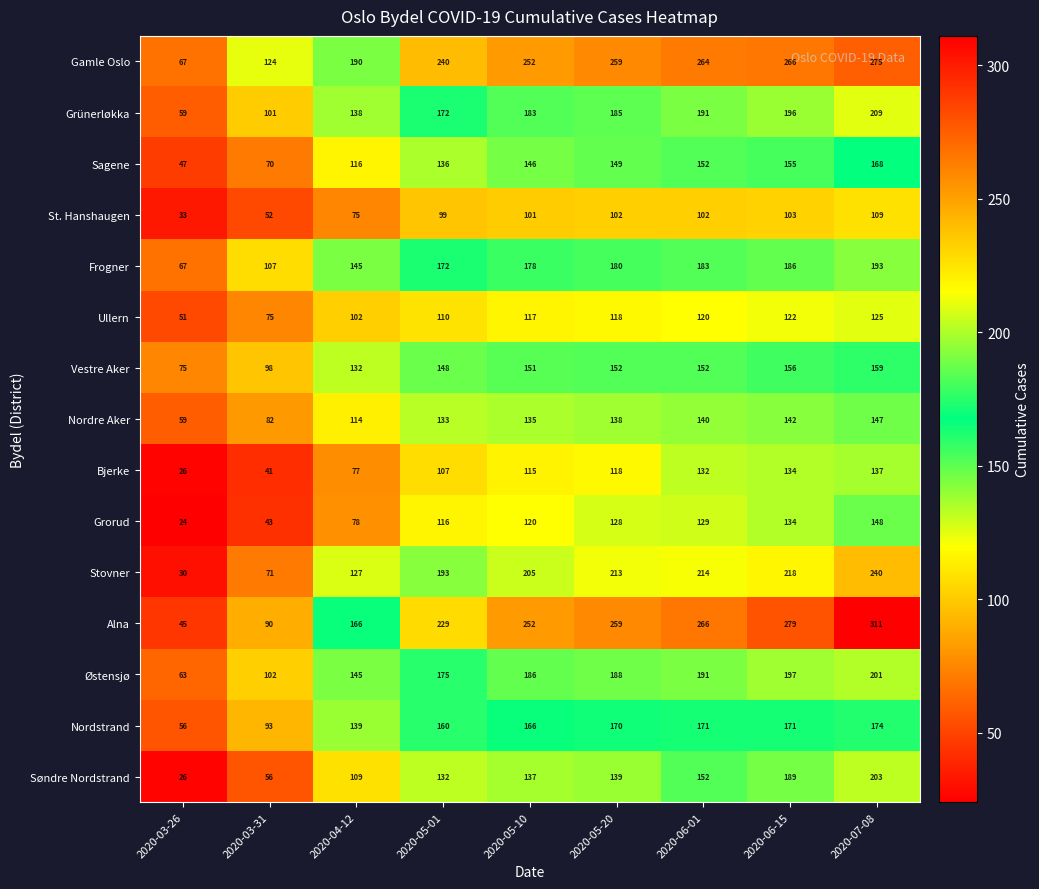

True or false: Søndre Nordstrand has a value of 137 at 2020-05-10.

True